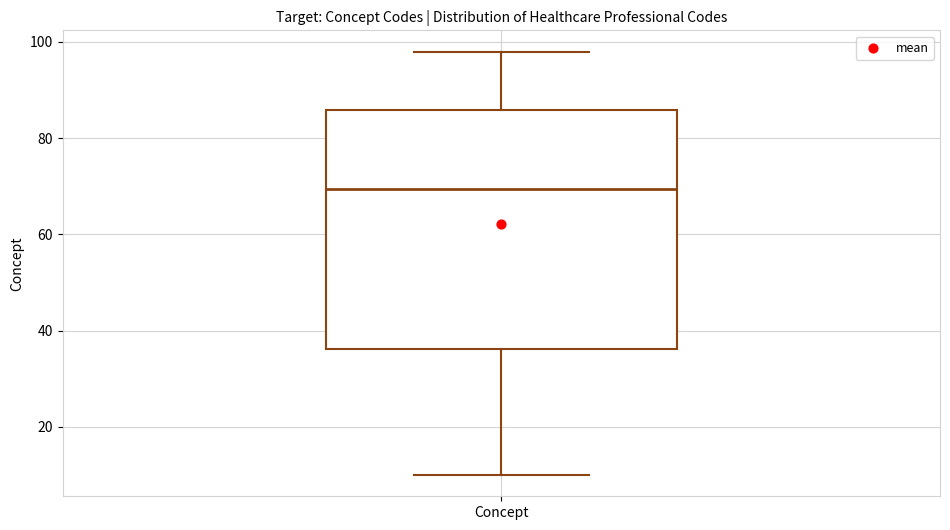

Transcribe this box plot: give where the median line is, the range the box spans, and where the two whiskers end, as read against the y-axis. The values are not printed on the chart, so give them approximately, as read against the axis.

median 70, box 36 to 86, whiskers 10 to 98